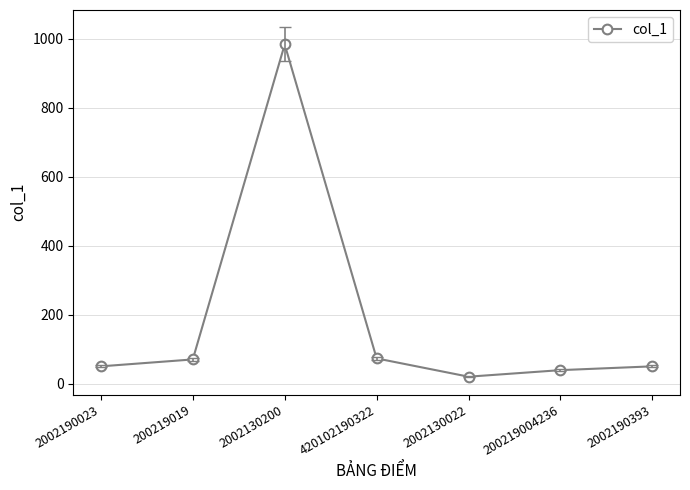

What is the change in value from 200219019 to 420102190322?

+3